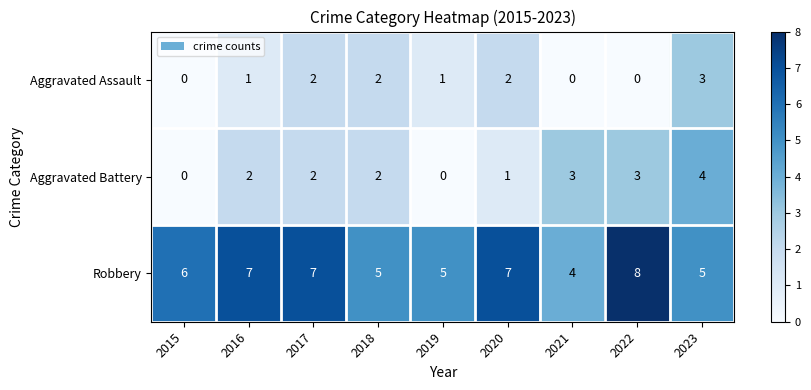

Reading right to left, transcribe all the data shown in this chart.

Aggravated Assault: 3	0	0	2	1	2	2	1	0
Aggravated Battery: 4	3	3	1	0	2	2	2	0
Robbery: 5	8	4	7	5	5	7	7	6